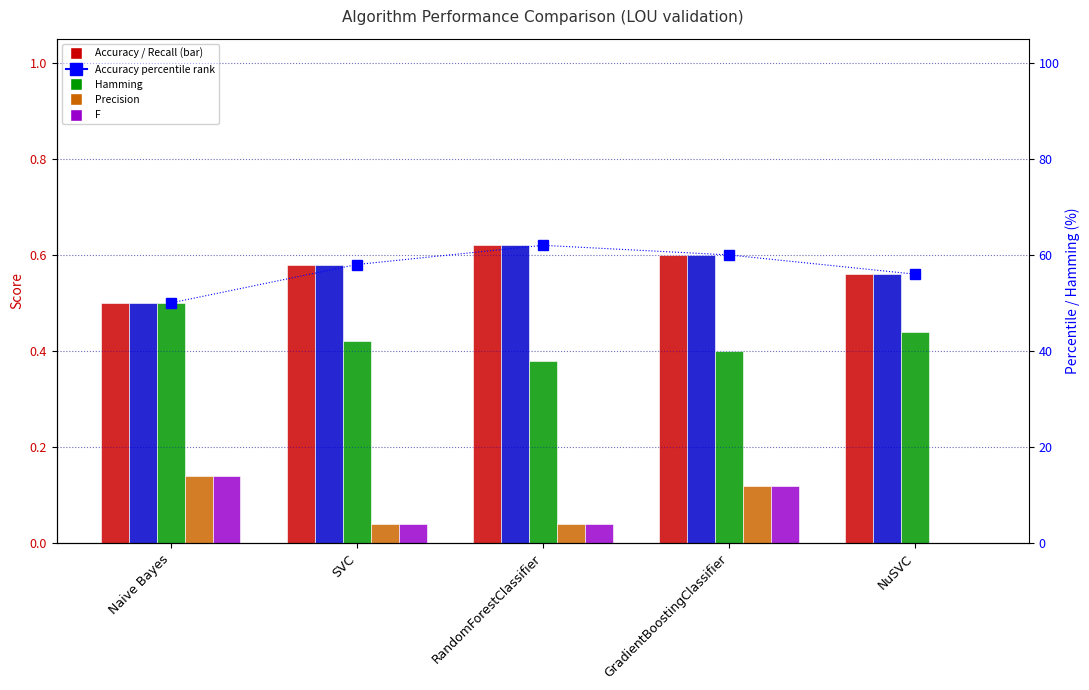

What is the sum of the Recall values at SVC and Naive Bayes?

1.1